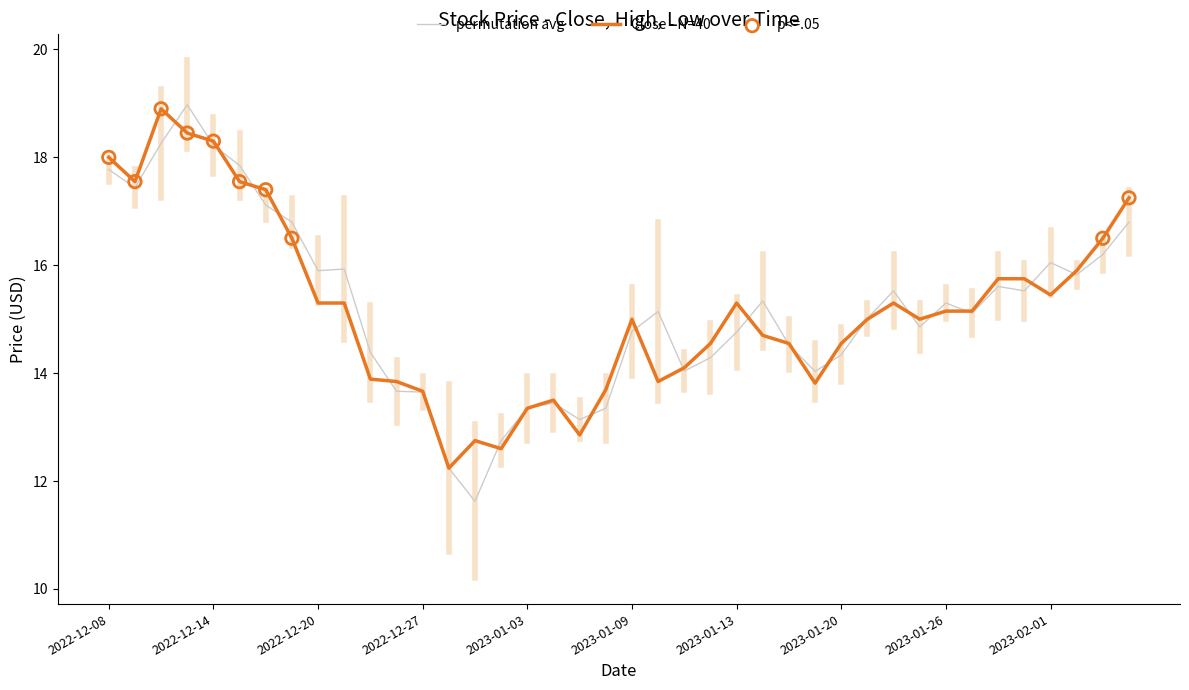

What is the greatest value displayed?

19.0